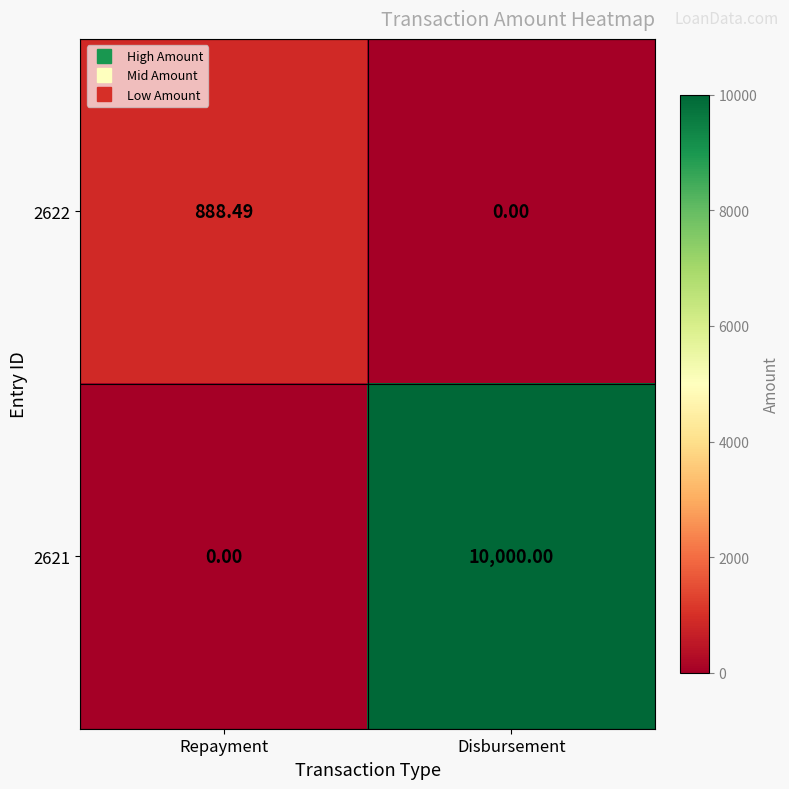

List the labels in order of 2621 value, smallest first.

Repayment, Disbursement